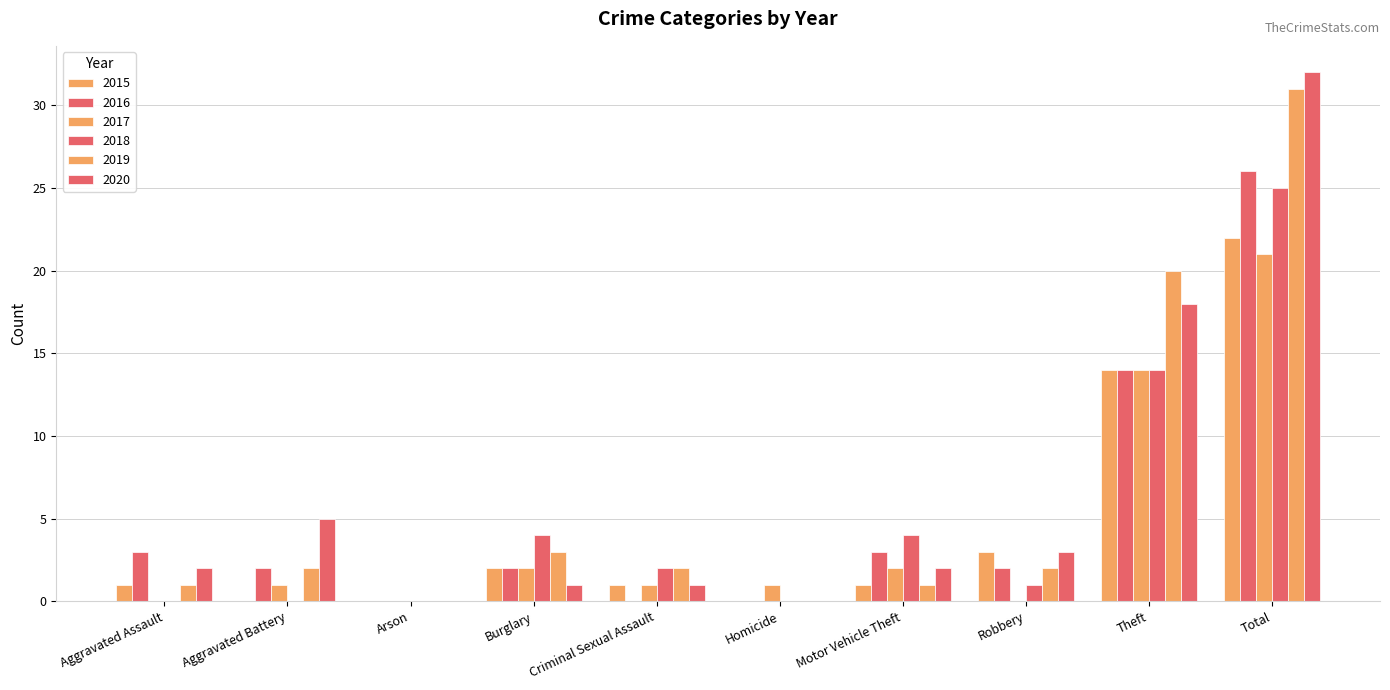

Which series has the largest range (max minus min)?

2020